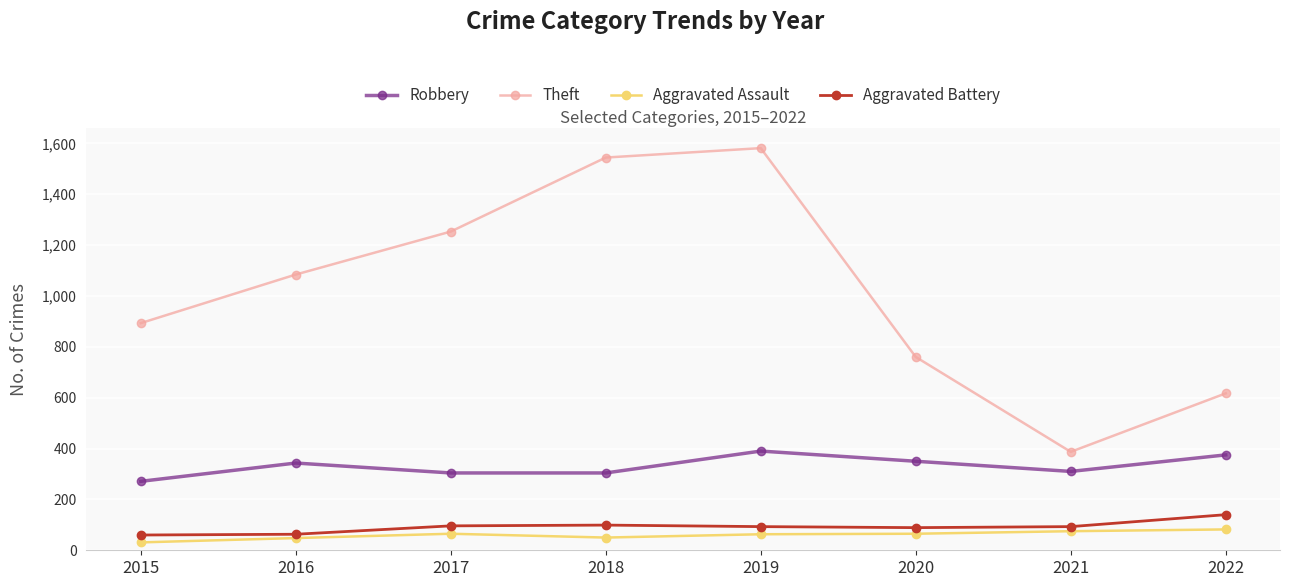

What is the approximate value of Aggravated Assault at 2018, to the nearest 5?

50